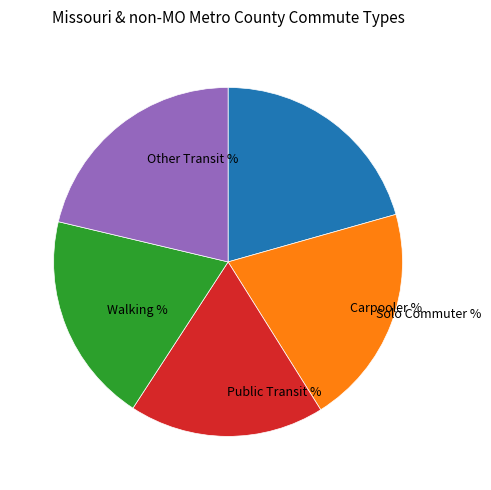

Is there any slice that represents more than half of the pie?

No